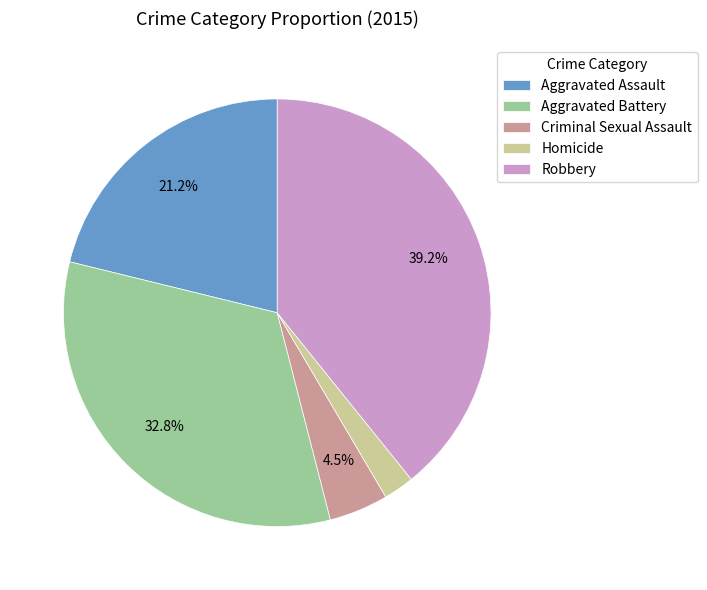

Is it true that Homicide is 11% of the pie?

False